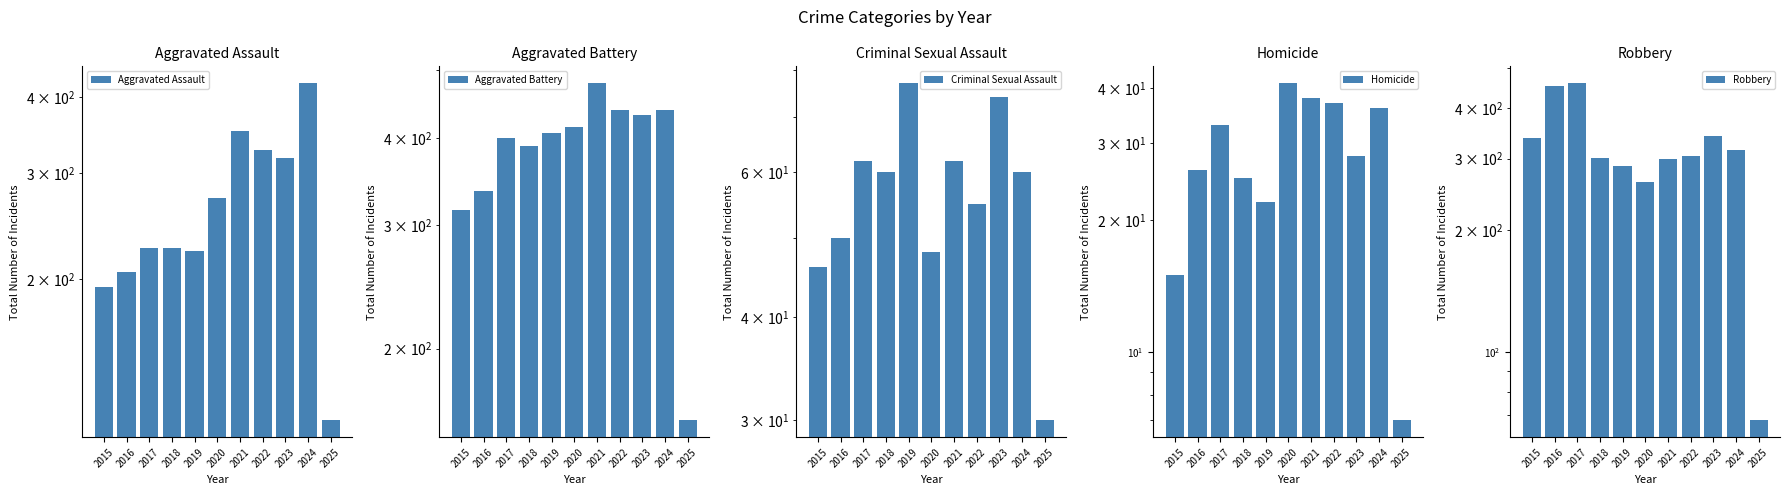

Where is Aggravated Assault nearest to the value 269?

2020